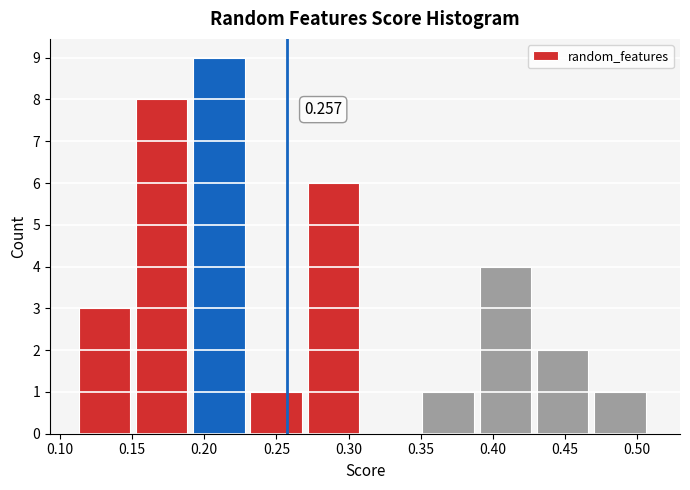

Over which range of the x-axis is the bar tallest?

0.190 to 0.230